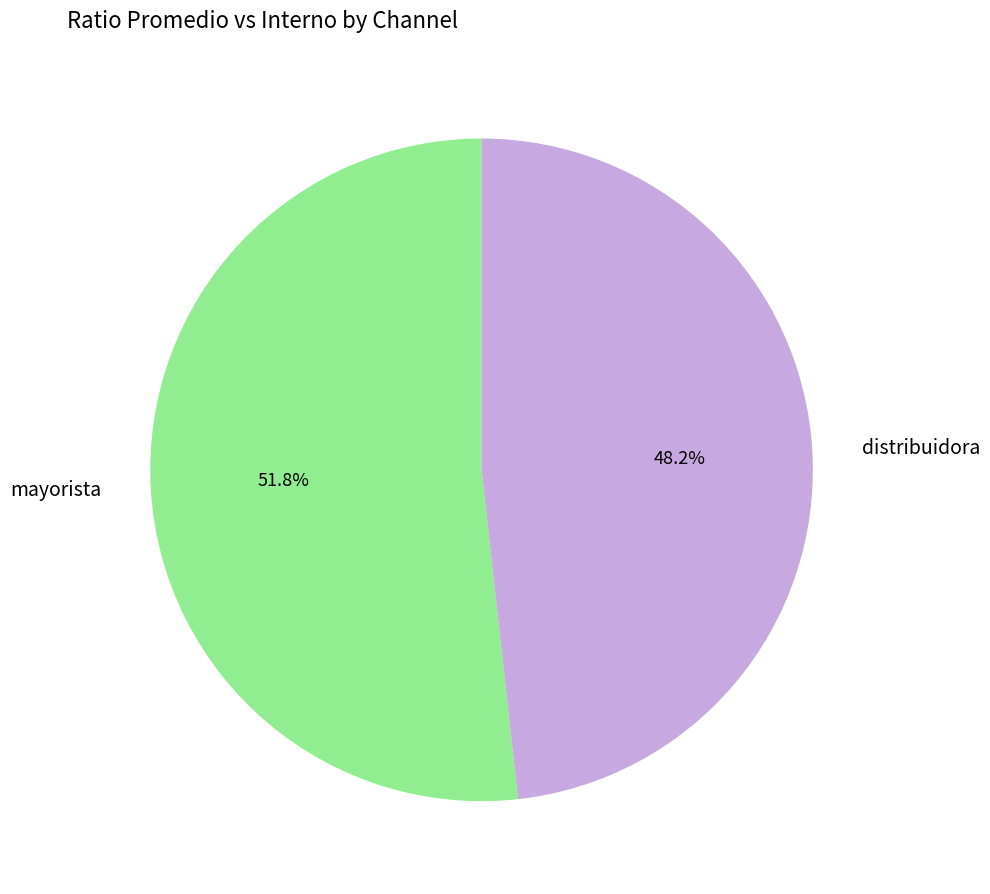

What percentage is the mayorista slice, to the nearest percent?

52%